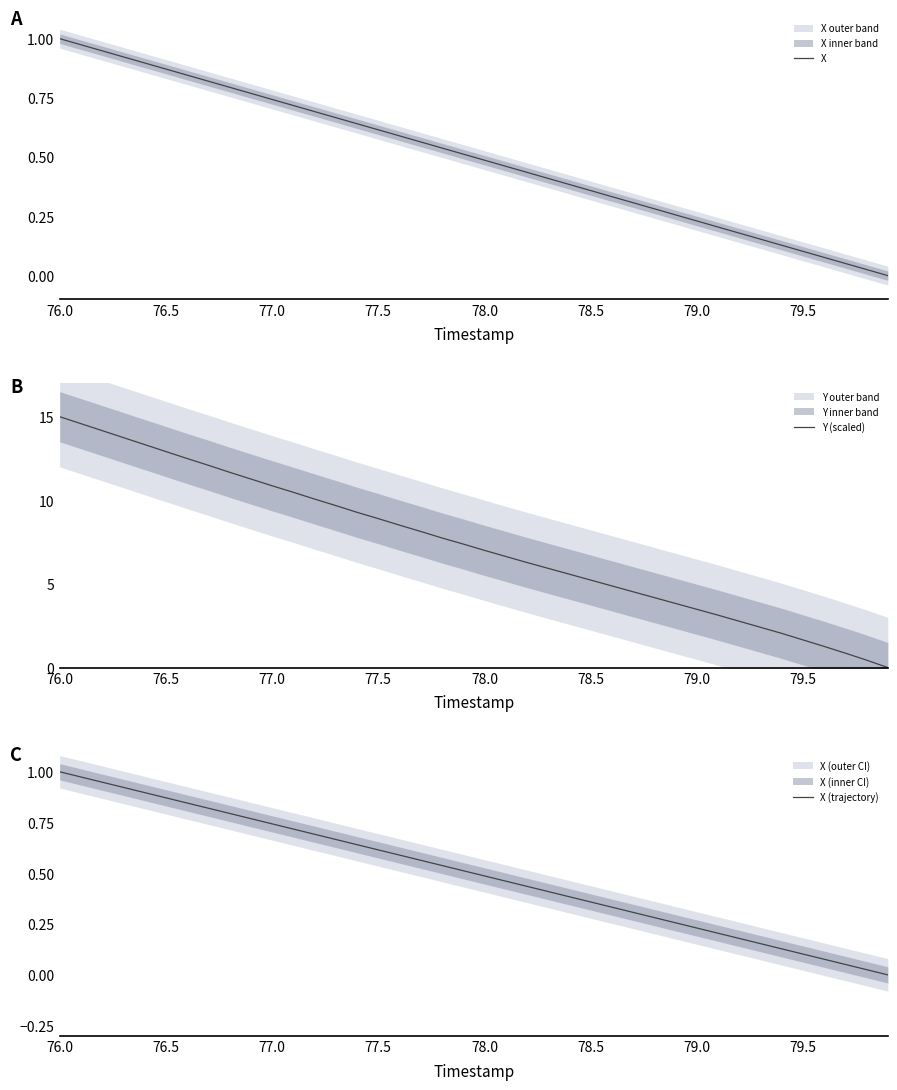

True or false: Y (scaled) and X cross at least once.

False